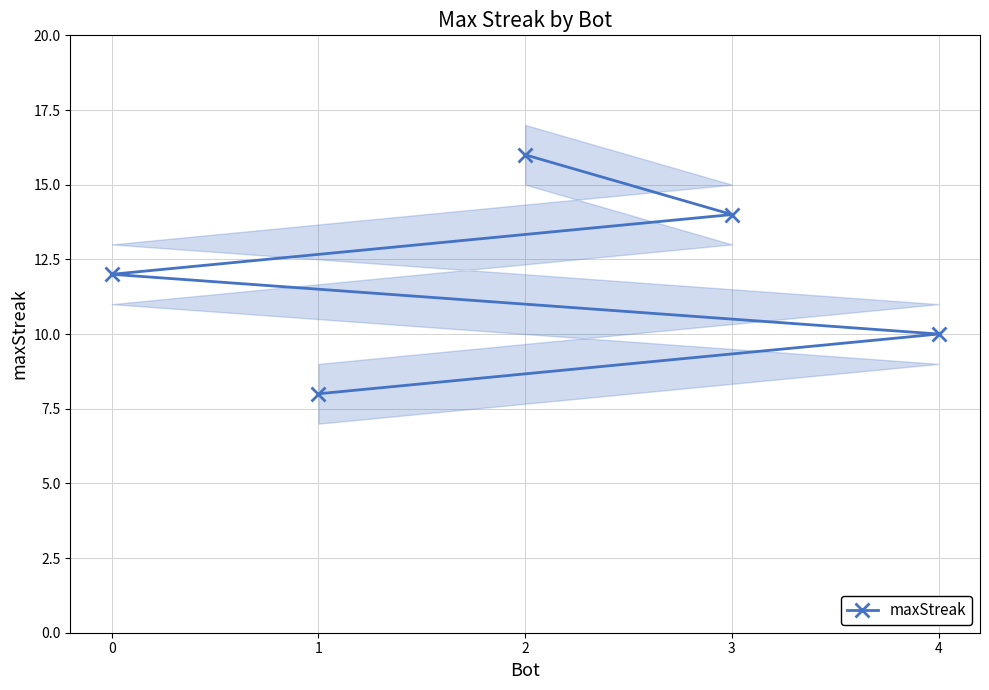

Between 2 and 1, which is larger?

2